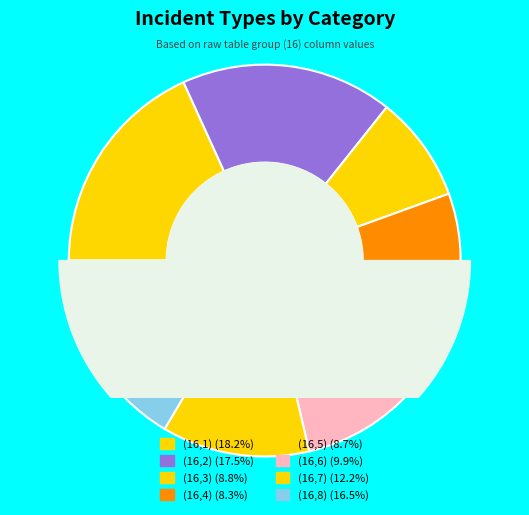

What is the largest slice in the pie chart?

(16,1)